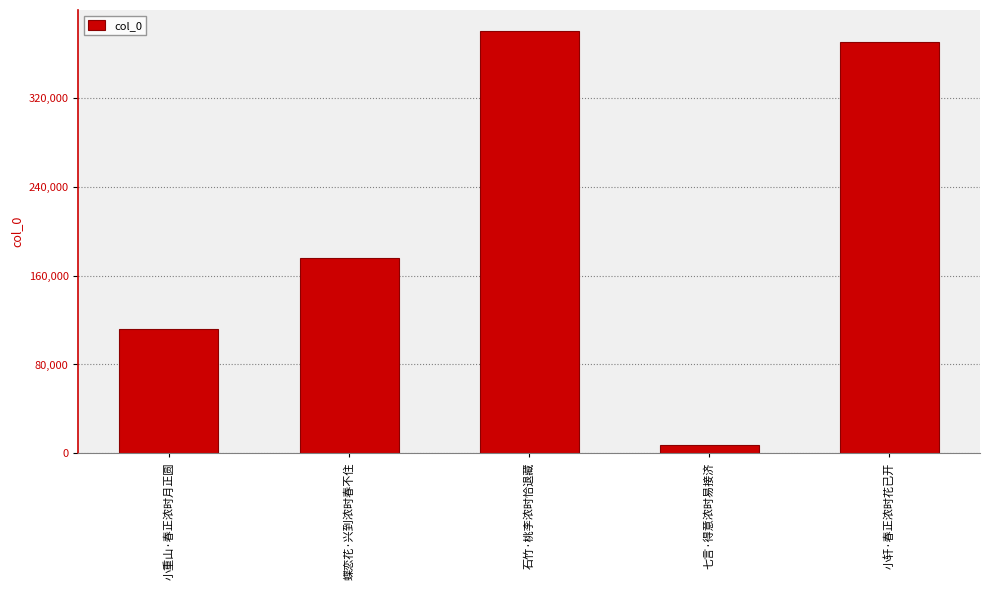

How many categories are shown in the chart?

5